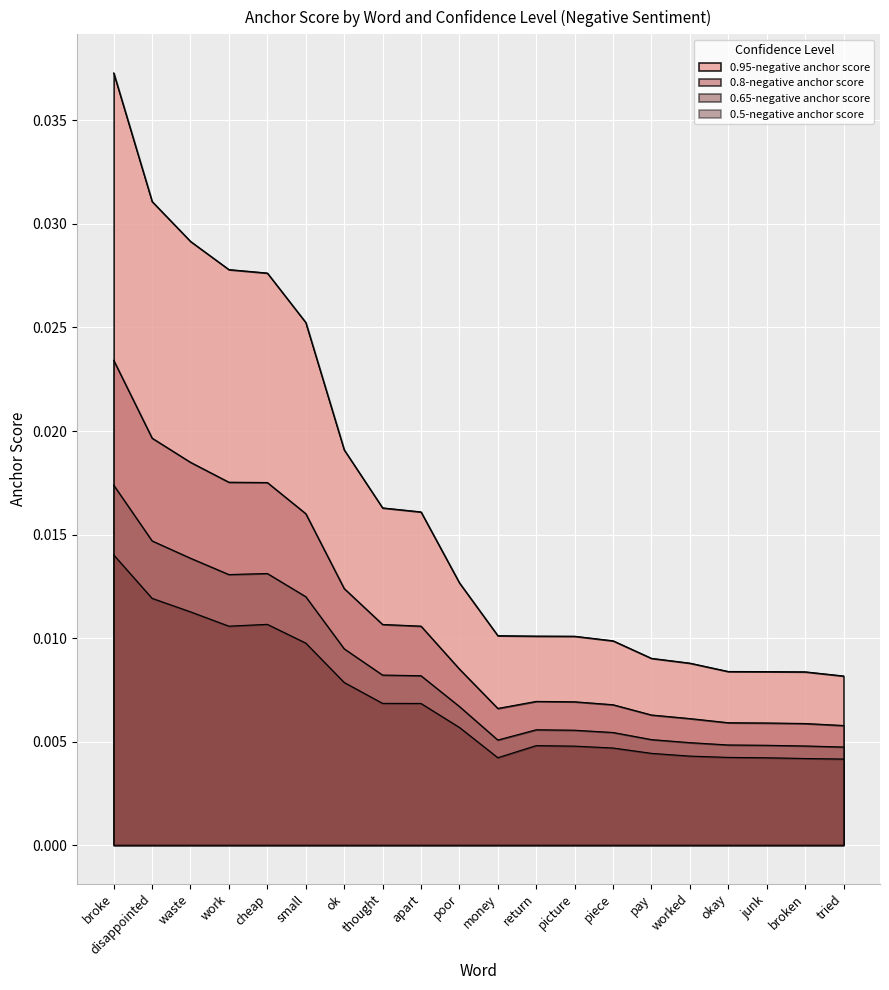

Which series has the largest total across all categories?

0.95-negative anchor score